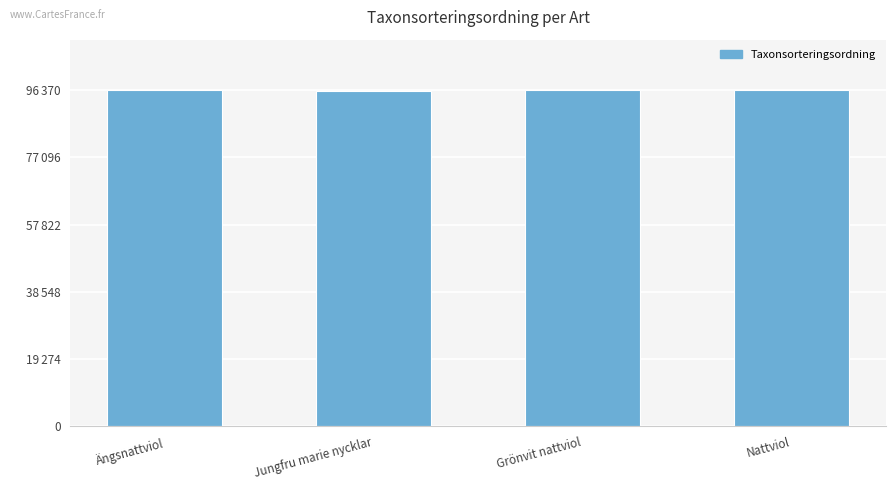

Where is the data nearest to the value 96312?

Nattviol